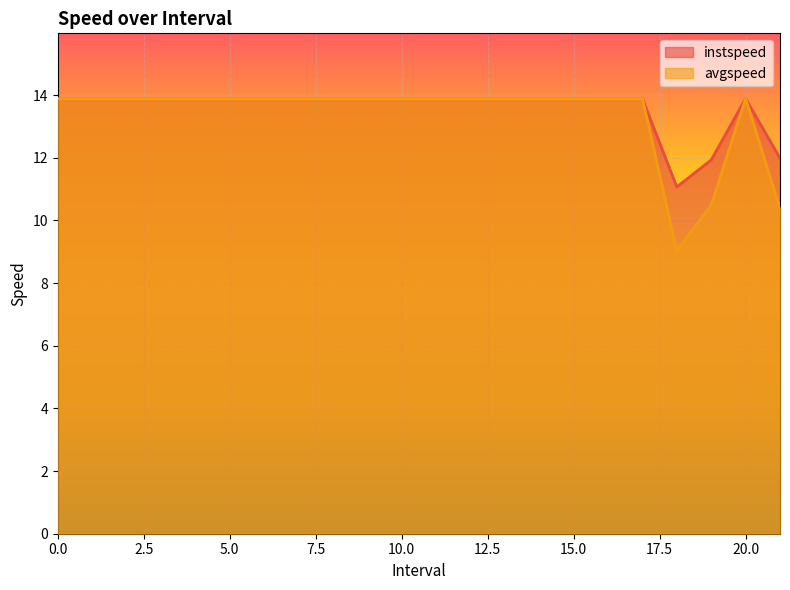

What is the maximum value for avgspeed?

13.9